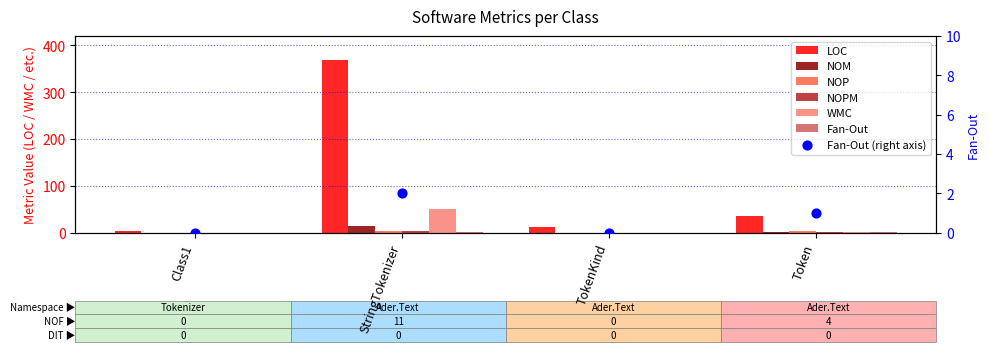

At how many categories does at least one series exceed 1?

4